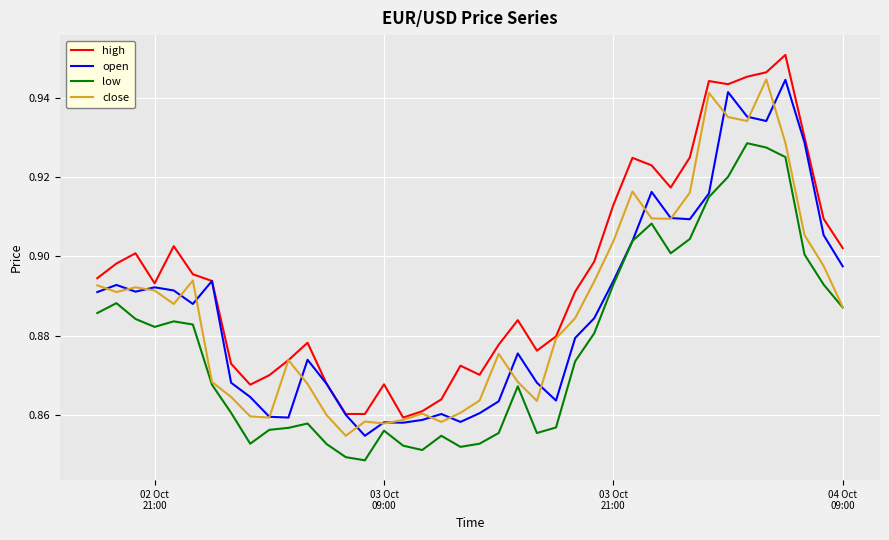

Which series has the largest total across all categories?

high